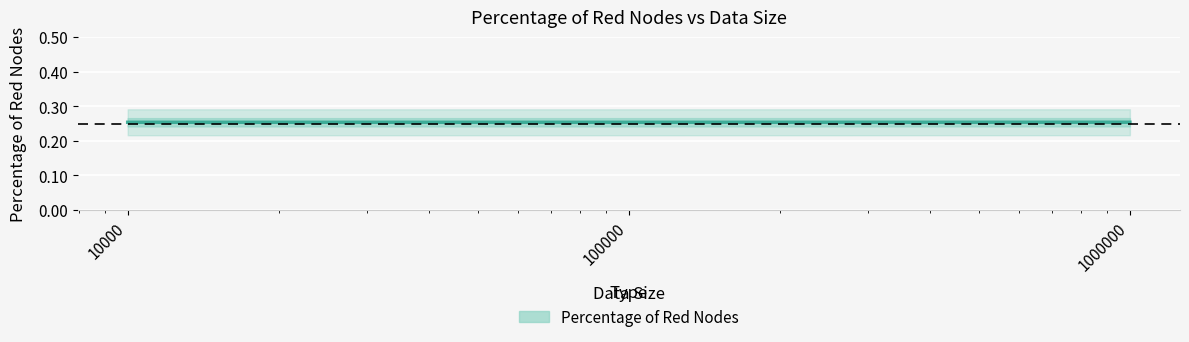

List the labels in order of value, largest first.

1000000, 10000, 100000